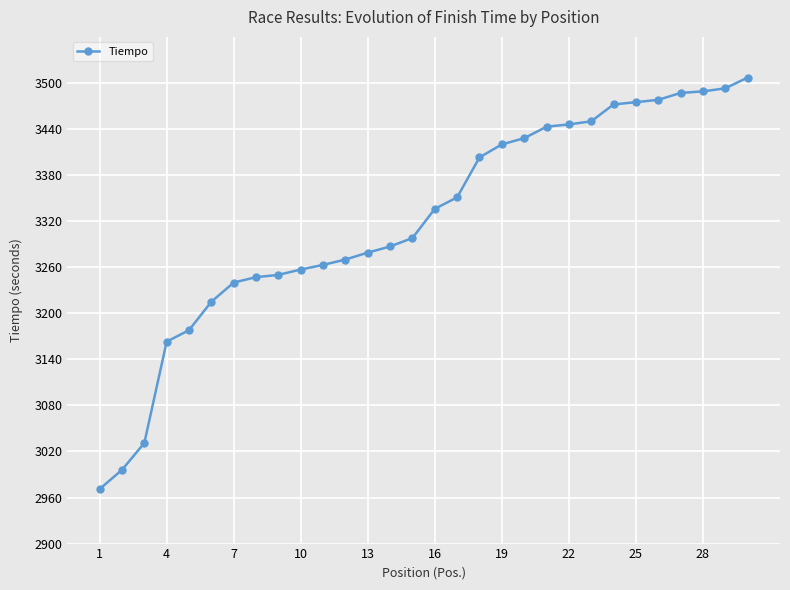

What is the difference between the maximum and second lowest values?

511.0